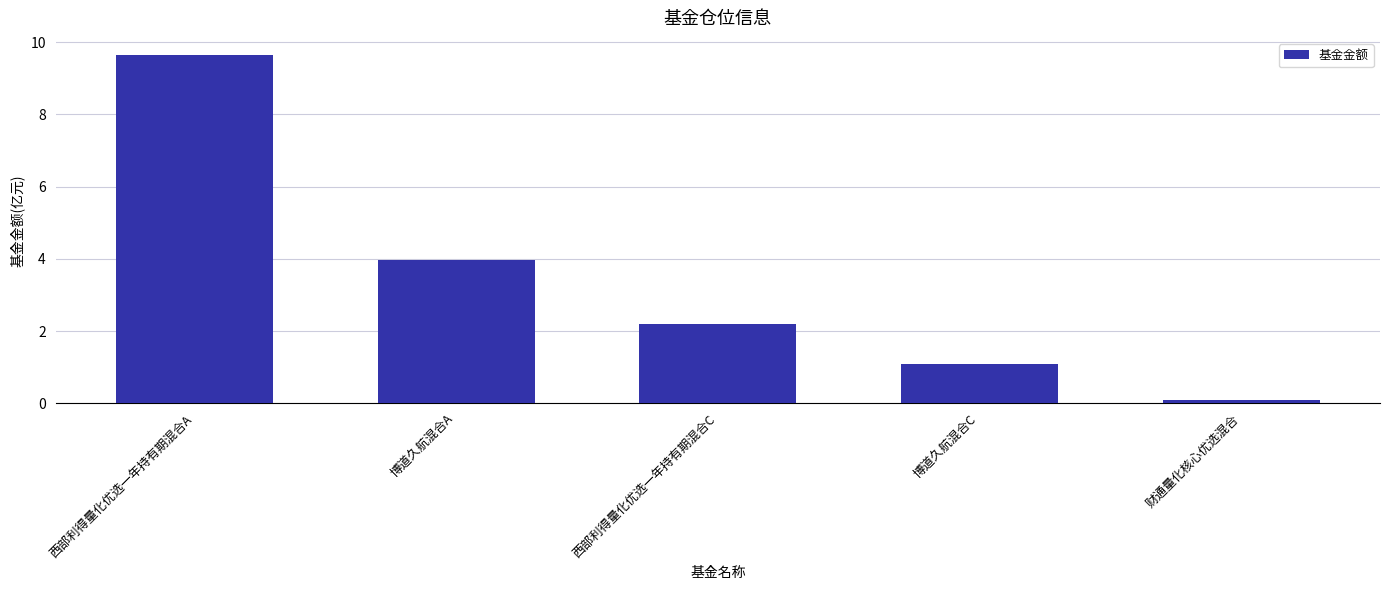

At which label is the value closest to 4?

博道久航混合A